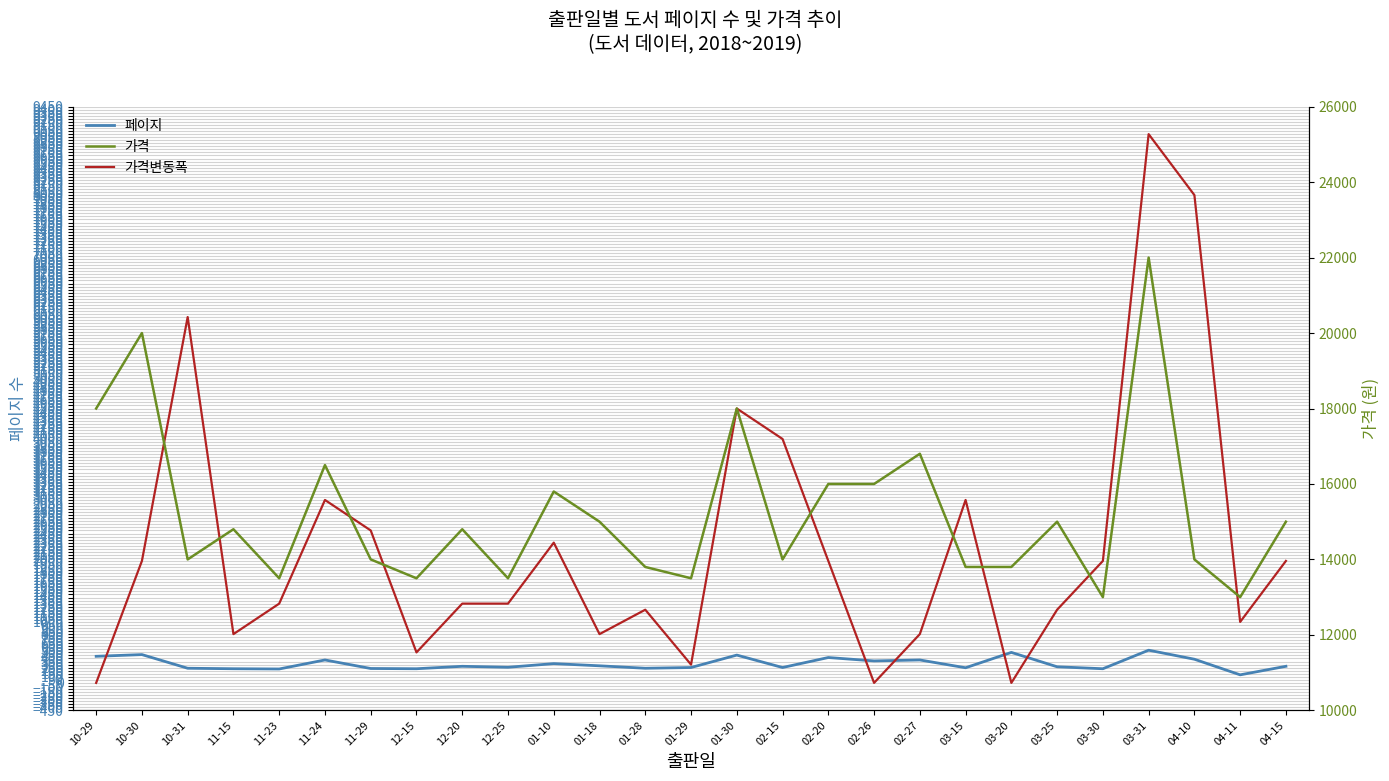

In 가격, how many points are higher than both neighbors (excluding endpoints)?

9